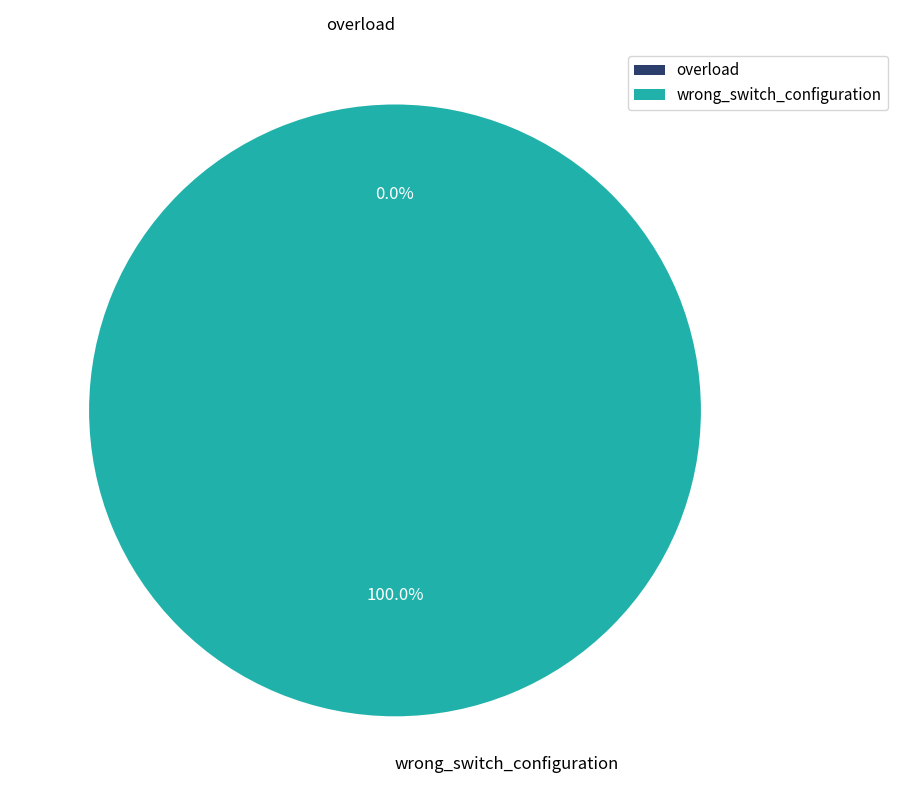

Is overload the majority of the pie?

No